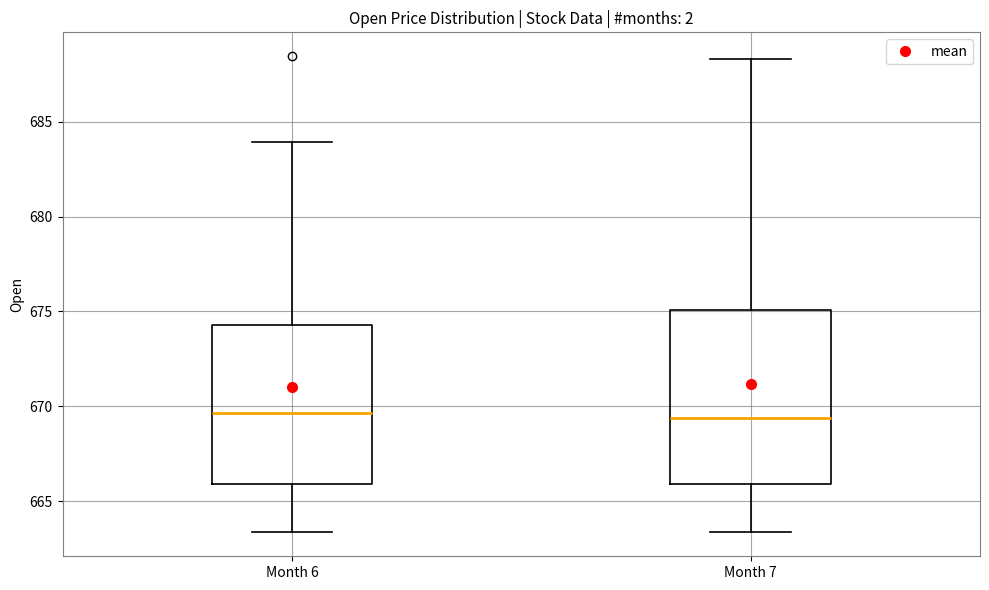

Reading left to right, read every box against the y-axis: the position of its median line, the range the box covers, and the ends of its whiskers. The values are not printed on the chart, so give them approximately, as read against the axis.

Month 6: median 669.5, box 666.0 to 674.5, whiskers 663.5 to 684.0
Month 7: median 669.5, box 666.0 to 675.0, whiskers 663.5 to 688.5